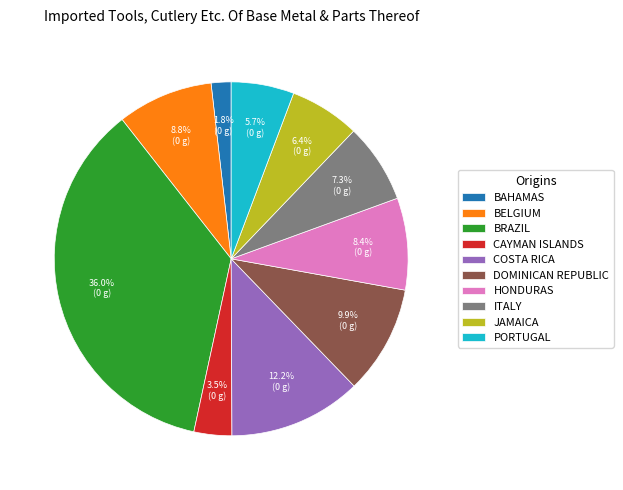

Count the number of slices in the pie.

10